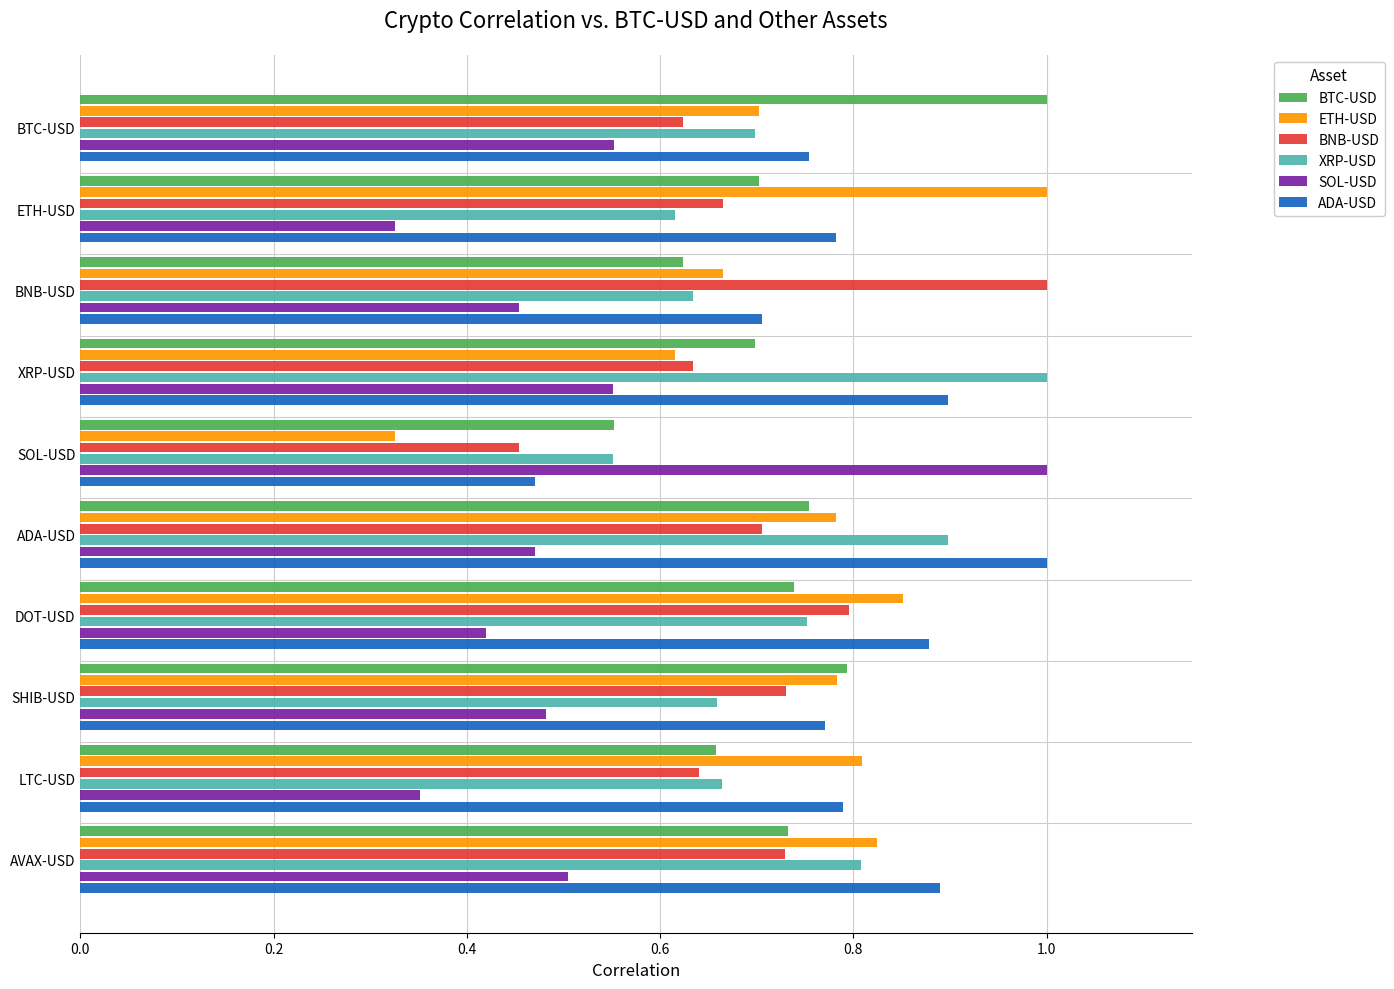

Which series changed the most between XRP-USD and SHIB-USD?

XRP-USD